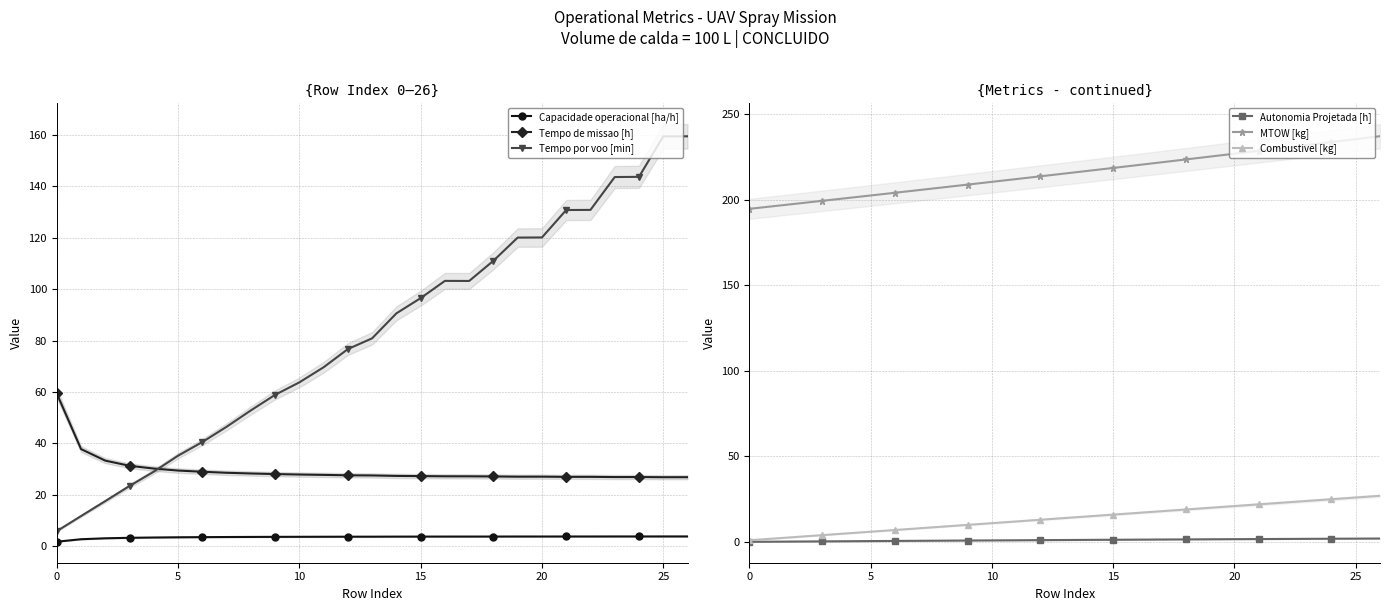

True or false: MTOW [kg] and Autonomia Projetada [h] cross at least once.

False